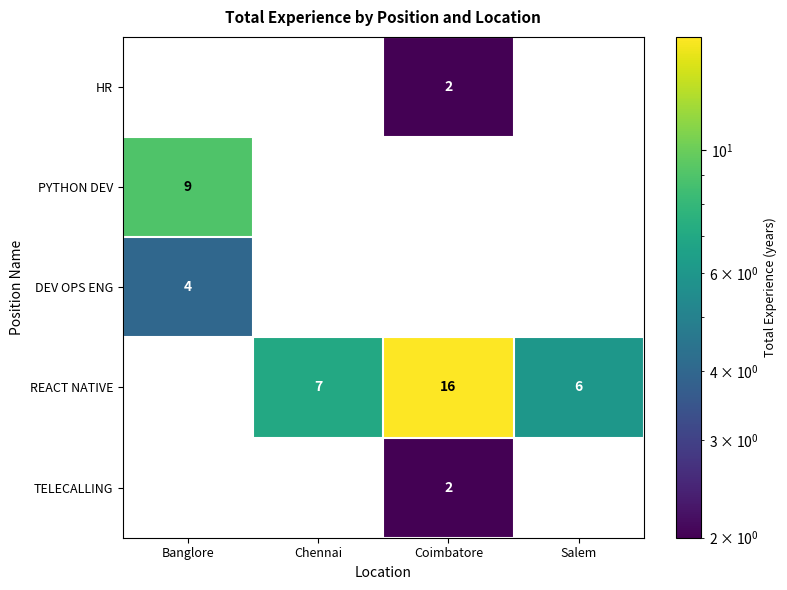

Which category has the highest value across all series?

Coimbatore